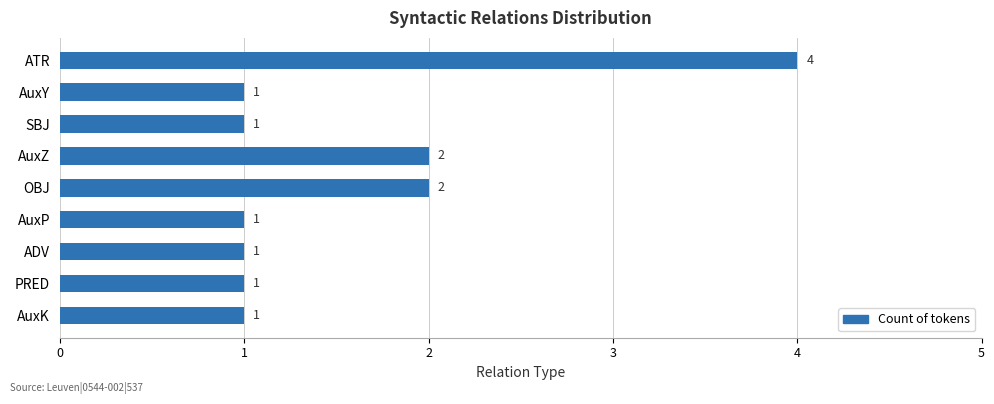

Which label corresponds to the largest value in the chart?

ATR